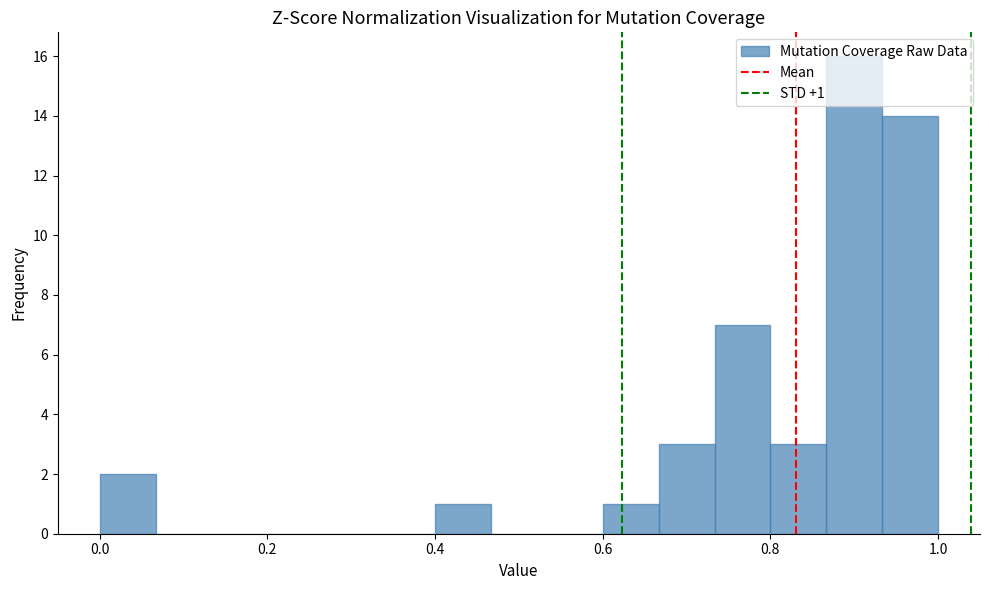

Read against the x-axis, roughly where is the centre of the tallest bar?

0.90